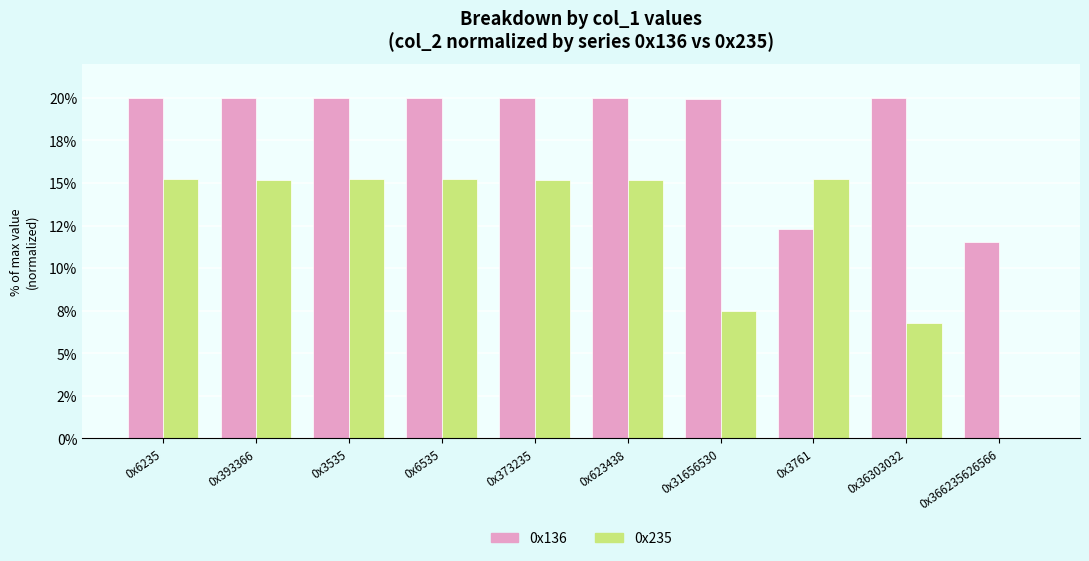

Does the chart contain stacked bars?

No